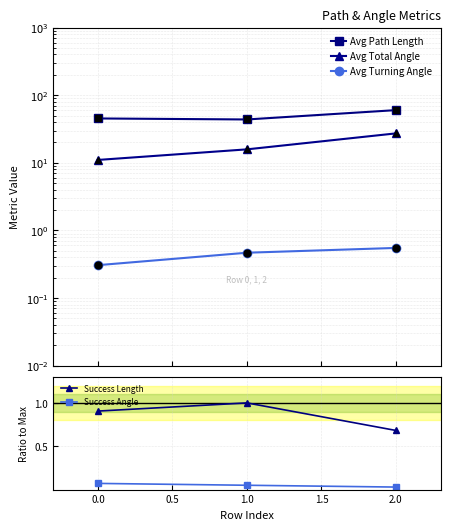

How many lines are shown in the chart?

5